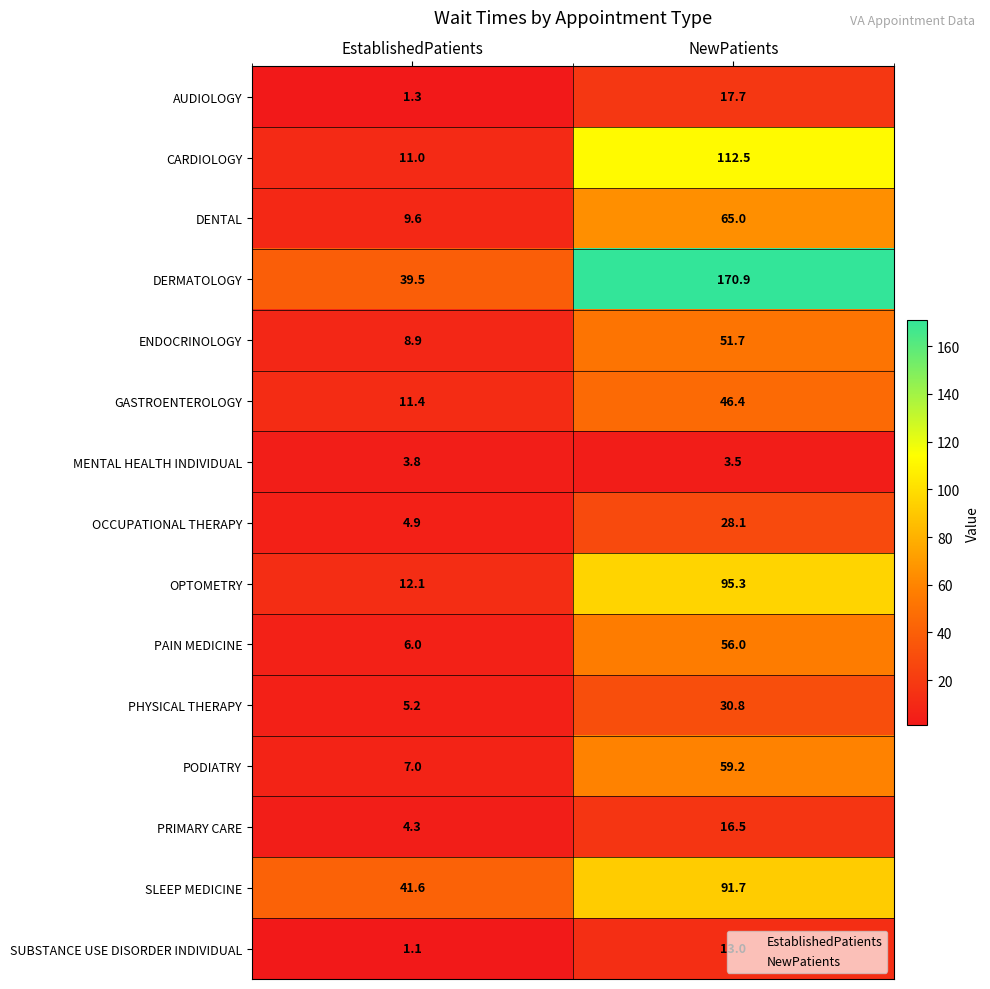

Count the number of categories in the chart.

2